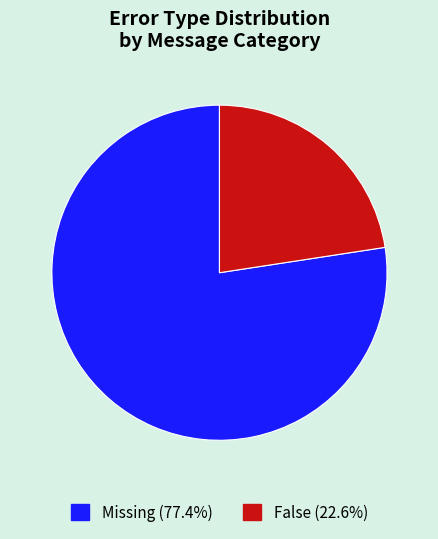

Does any single category account for the majority?

Yes